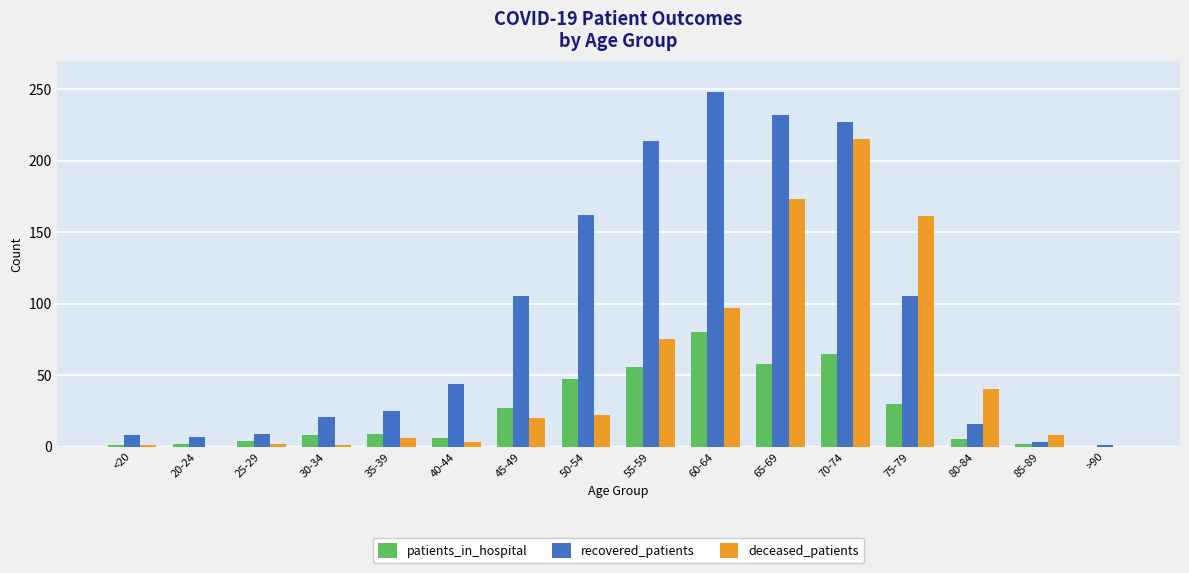

The patients_in_hospital series shows 30 at 75-79. True or false?

True